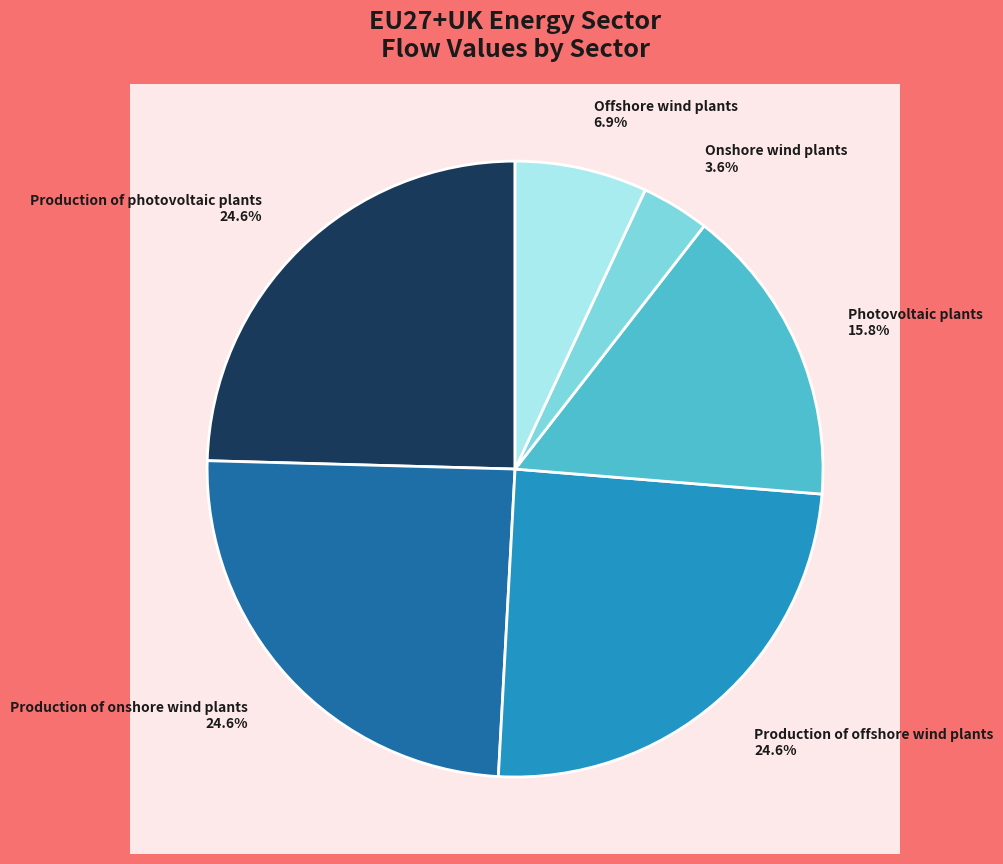

The Production of onshore wind plants slice represents 25% of the pie. True or false?

True